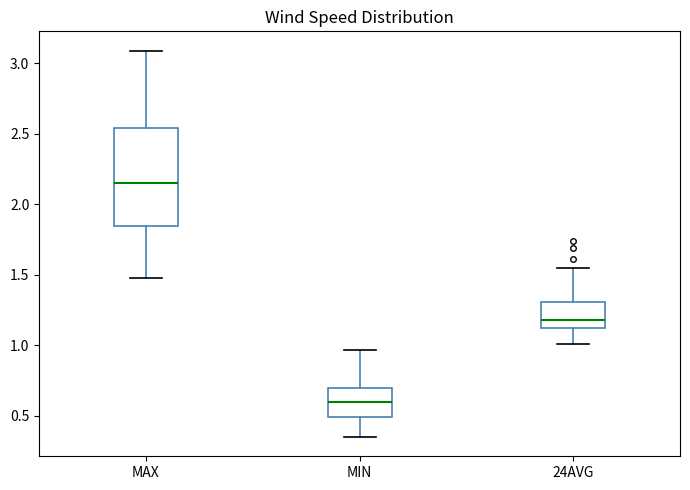

Where does the lower whisker of the box for 24AVG end on the y-axis? The values are not printed on the chart, so give them approximately, as read against the axis.

1.00